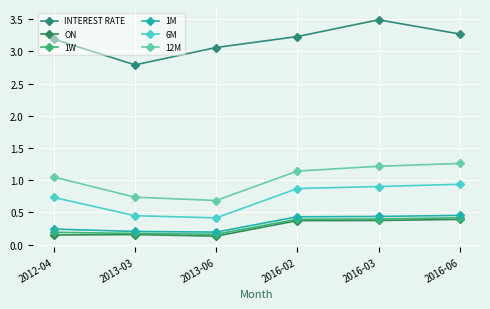

Count the 1W values in the range 0 to 1.

6